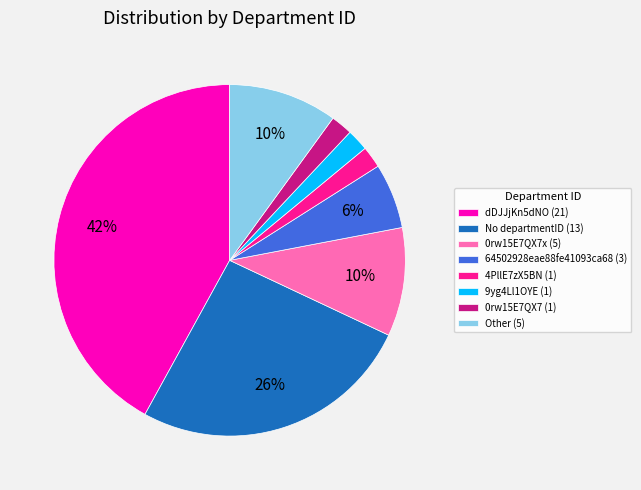

Is it true that 4PllE7zX5BN (1) is 2% of the pie?

True